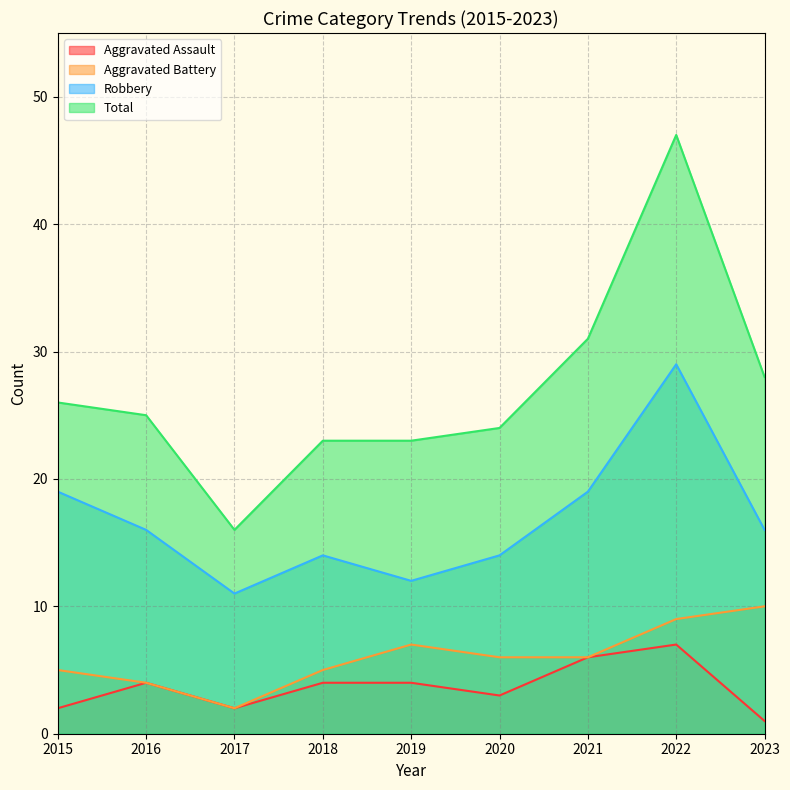

Where is the first local minimum for Aggravated Battery?

2017